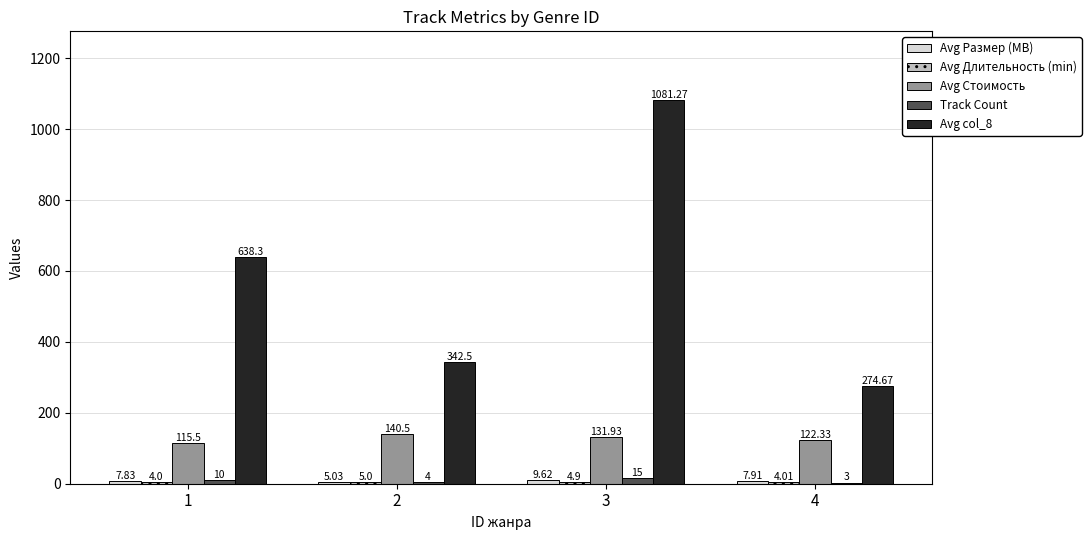

Between 1 and 3, which series saw the biggest shift?

Avg col_8